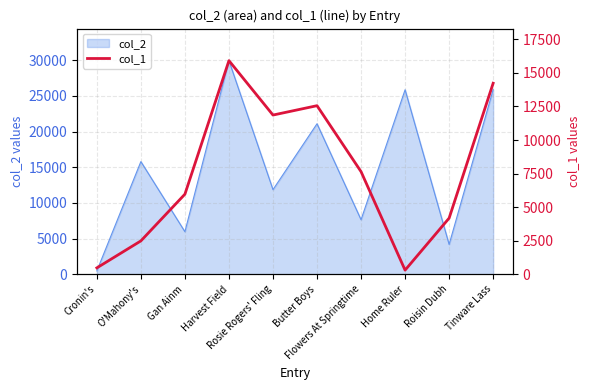

What is the greatest value displayed?

15915